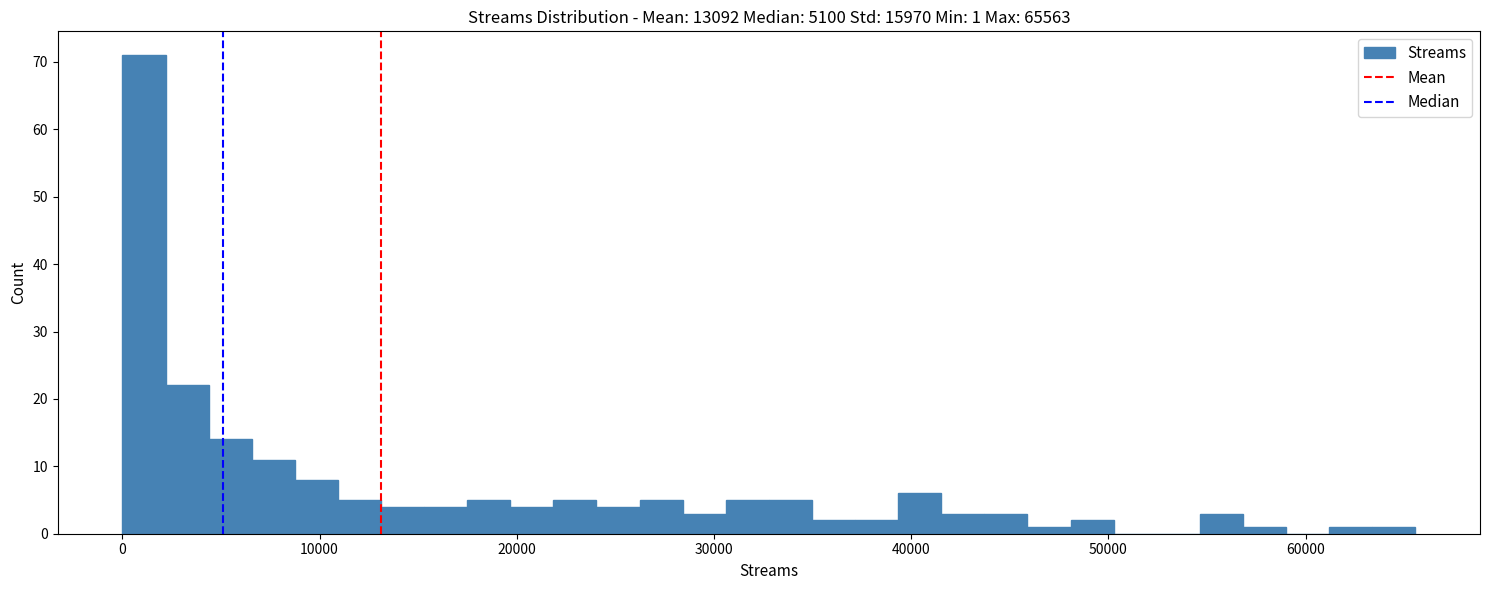

Around what value on the x-axis is the tallest bar? Give the approximate position of its centre, as read against the axis.

1000